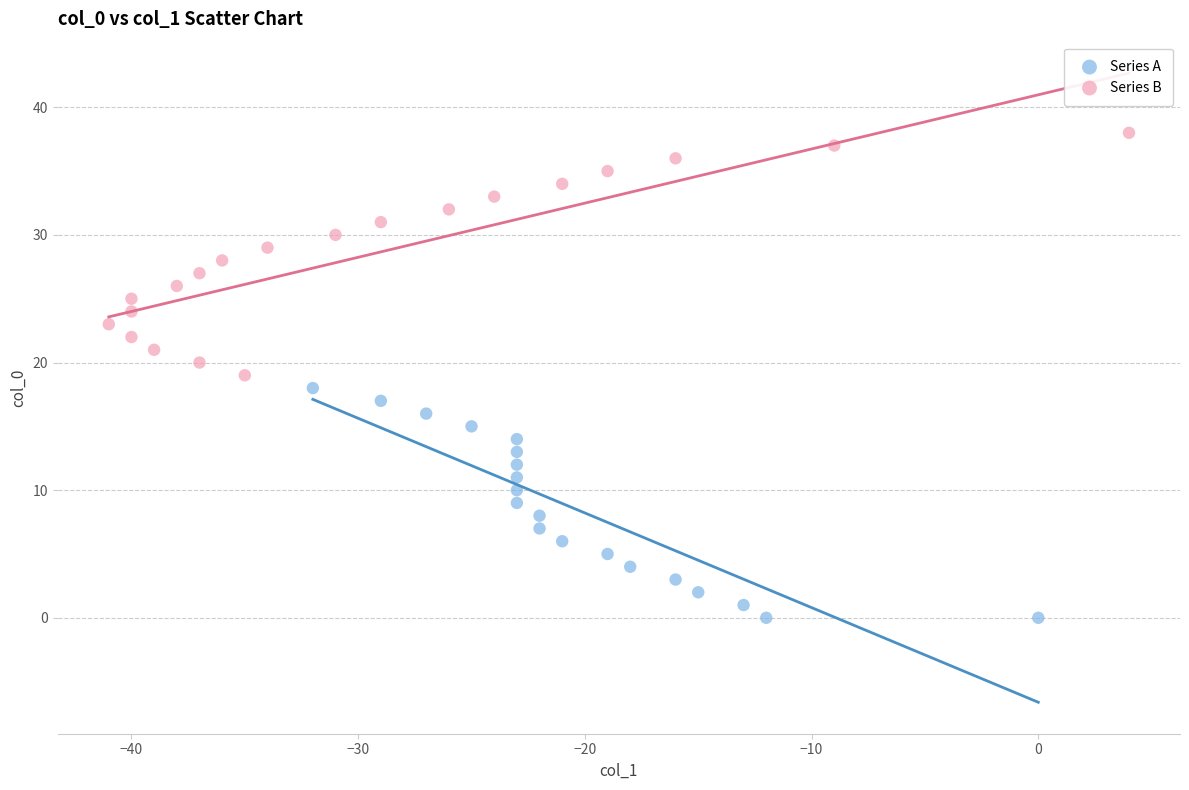

Which series contains the lowest Y value?

Series A